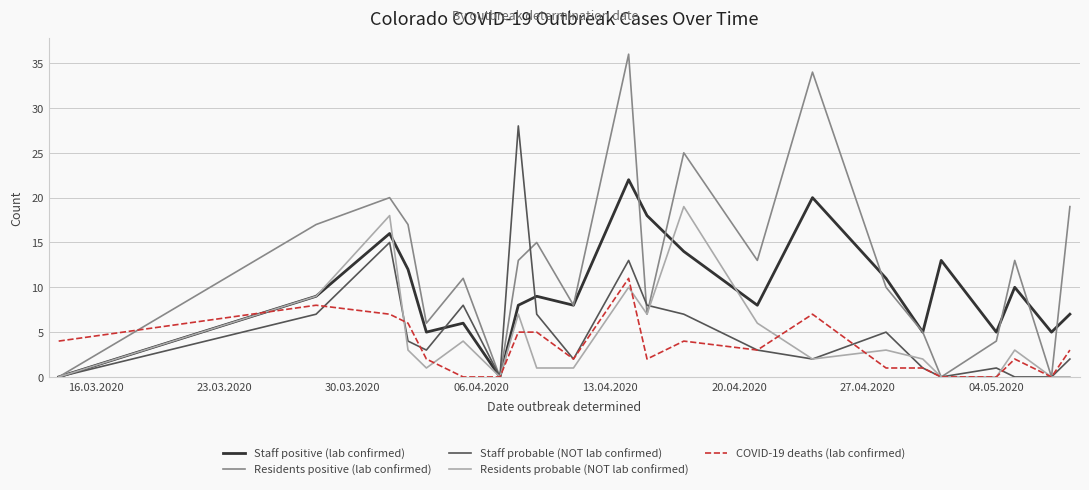

List the series in order of their peak value, lowest first.

COVID-19 deaths (lab confirmed), Residents probable (NOT lab confirmed), Staff positive (lab confirmed), Staff probable (NOT lab confirmed), Residents positive (lab confirmed)